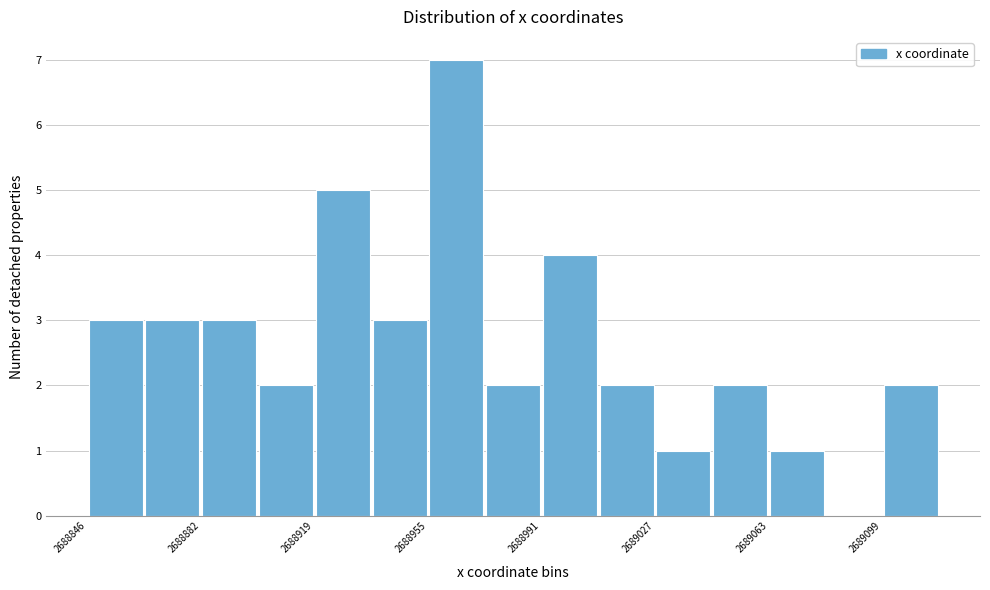

Around what value on the x-axis is the tallest bar? Give the approximate position of its centre, as read against the axis.

2688965